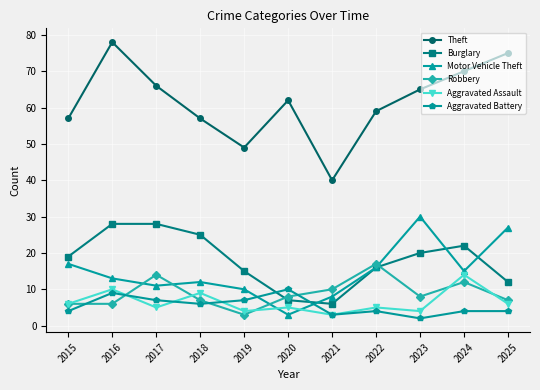

The Burglary series shows 8 at 2022. True or false?

False